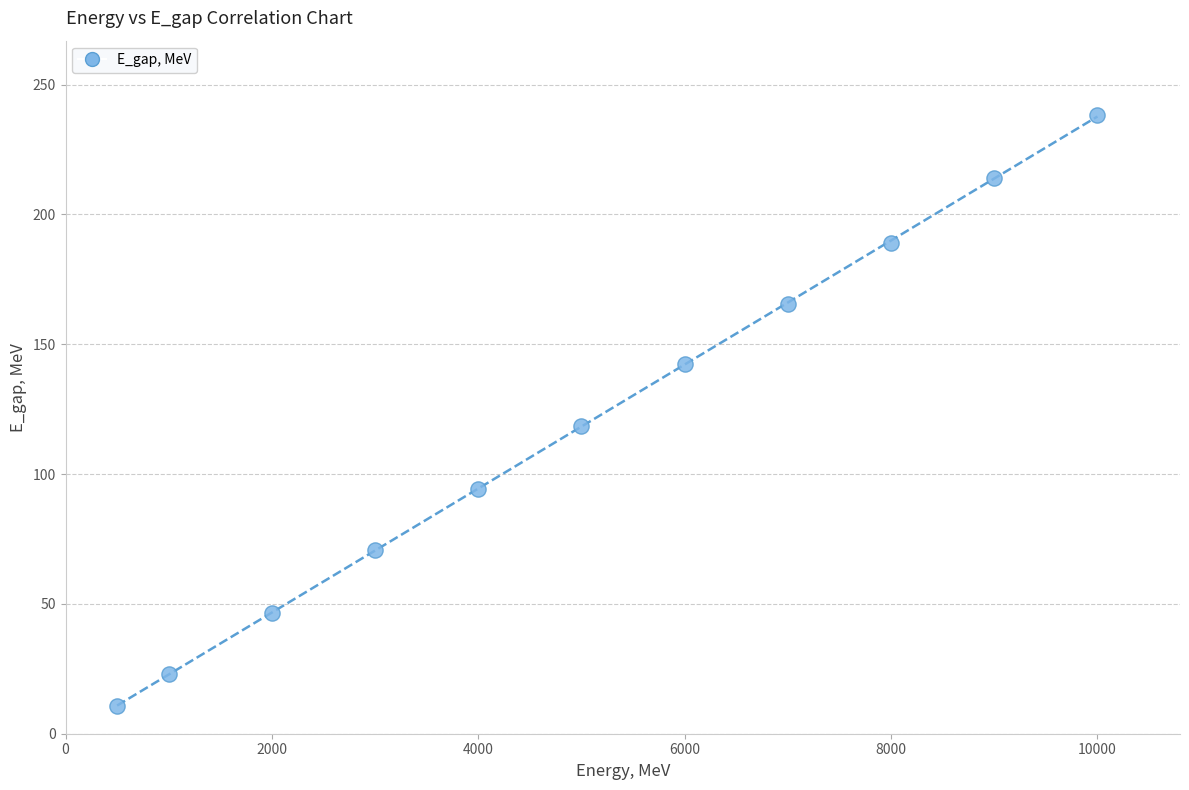

What is the average X value?

5045.5